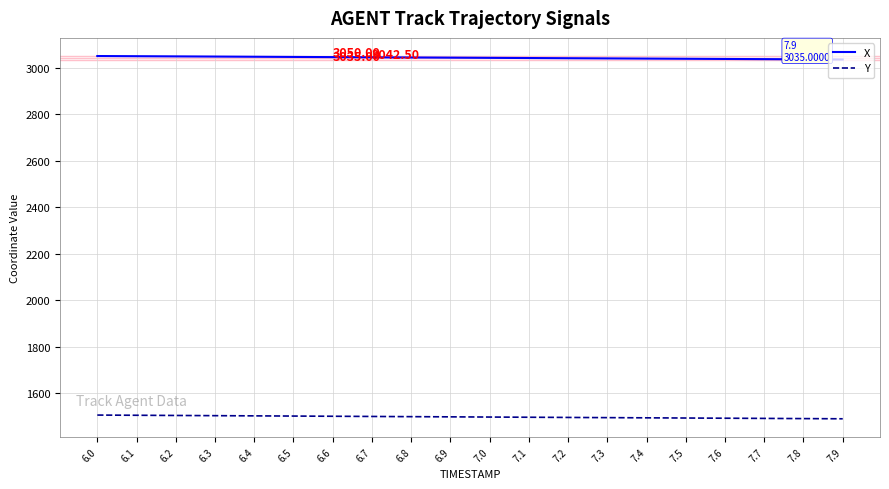

The value of X at 6.4 is 3046.9. True or false?

True